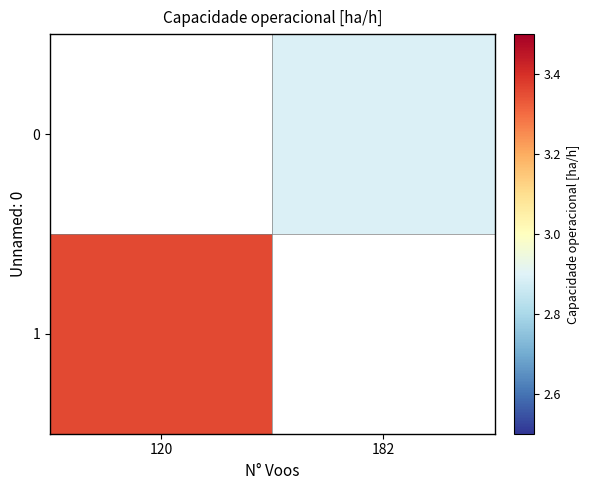

How many data points in 0 are above 2?

1